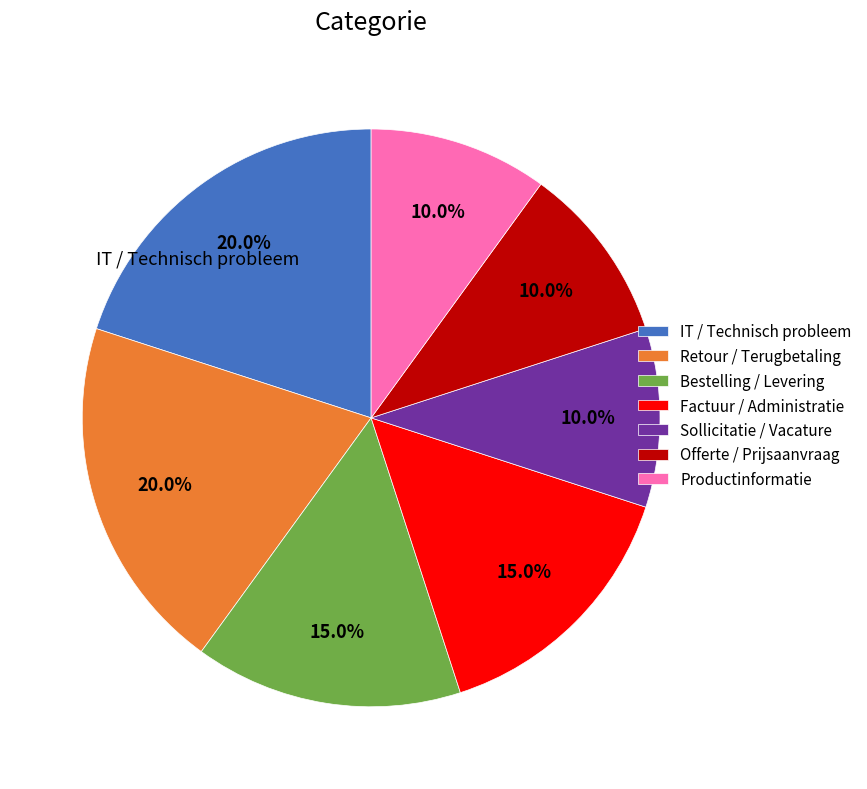

Does any single category account for the majority?

No